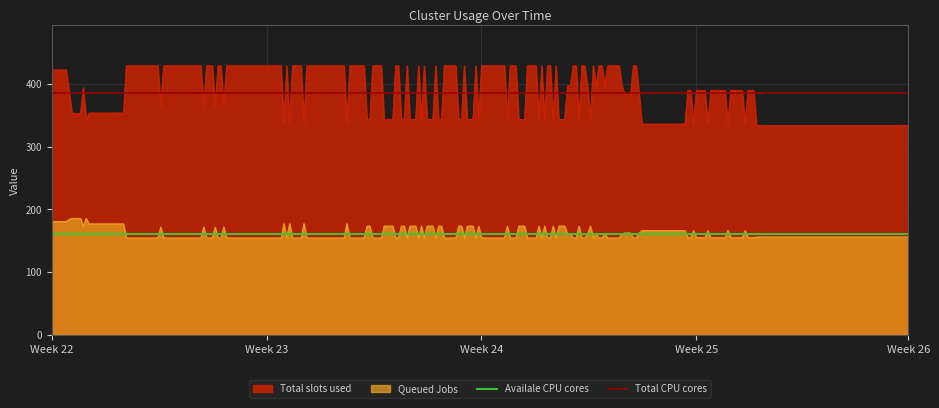

True or false: Queued Jobs and Total slots used intersect in this chart.

False